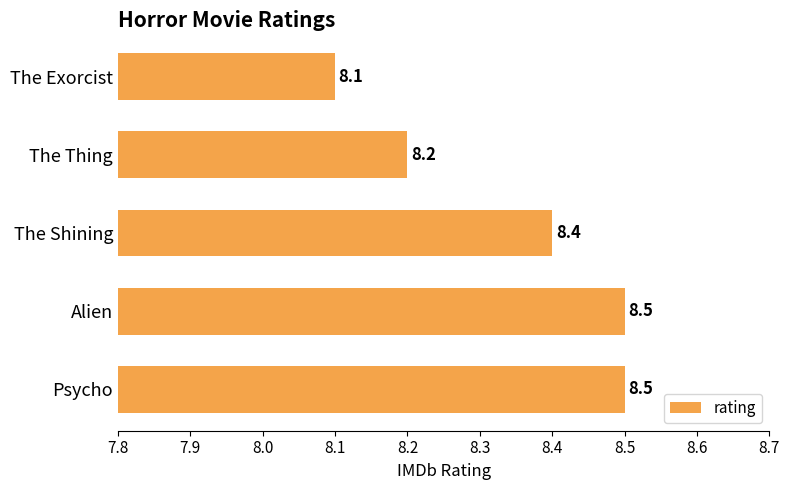

What is the sum of all values?

41.7